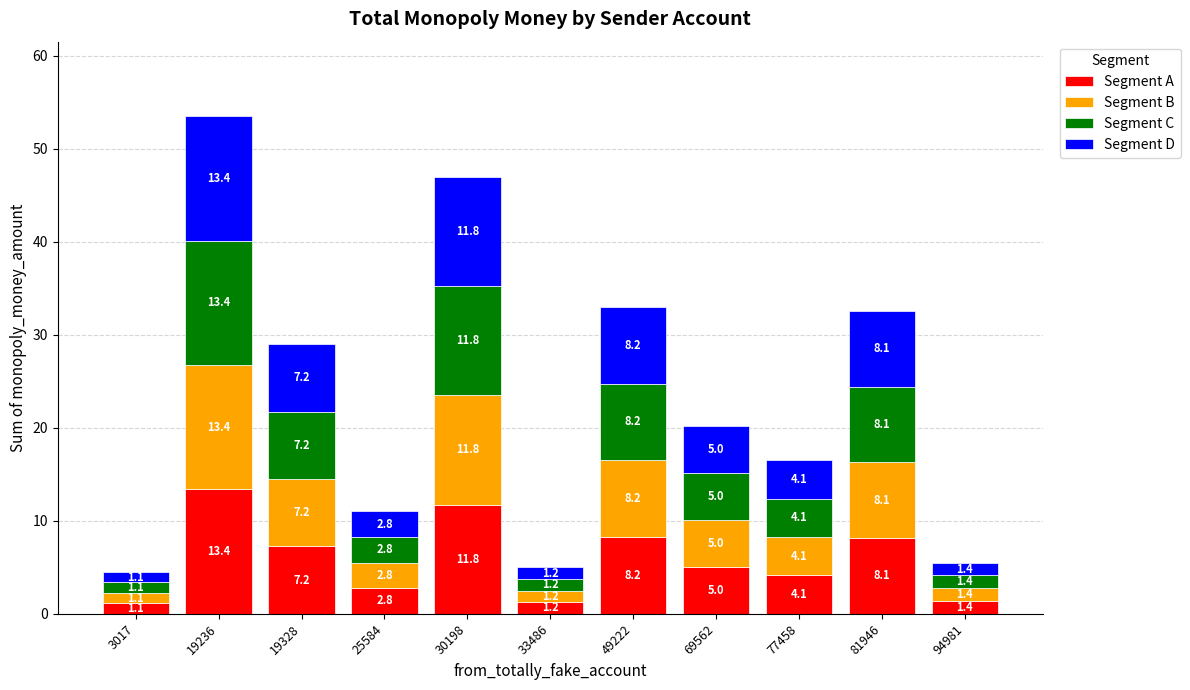

What is the maximum value for Segment A?

13.4